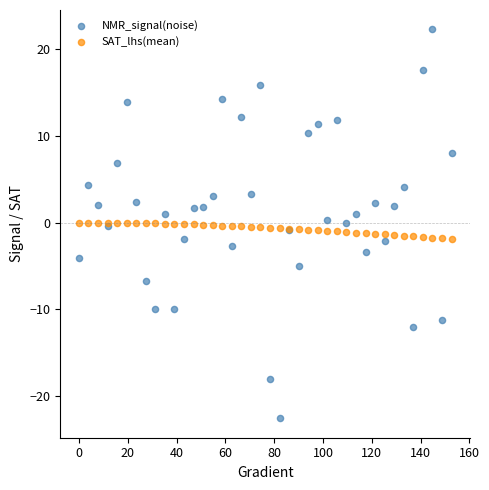

Which series contains the highest Y value?

NMR_signal(noise)